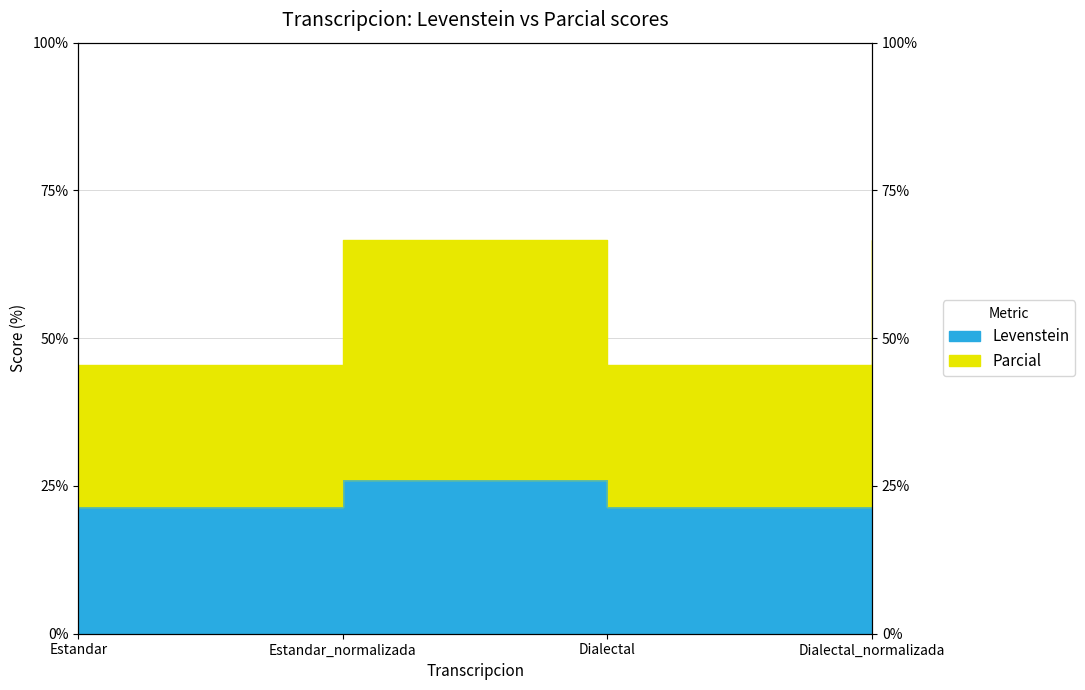

What is the label of the 2nd point from the left?

Estandar_normalizada